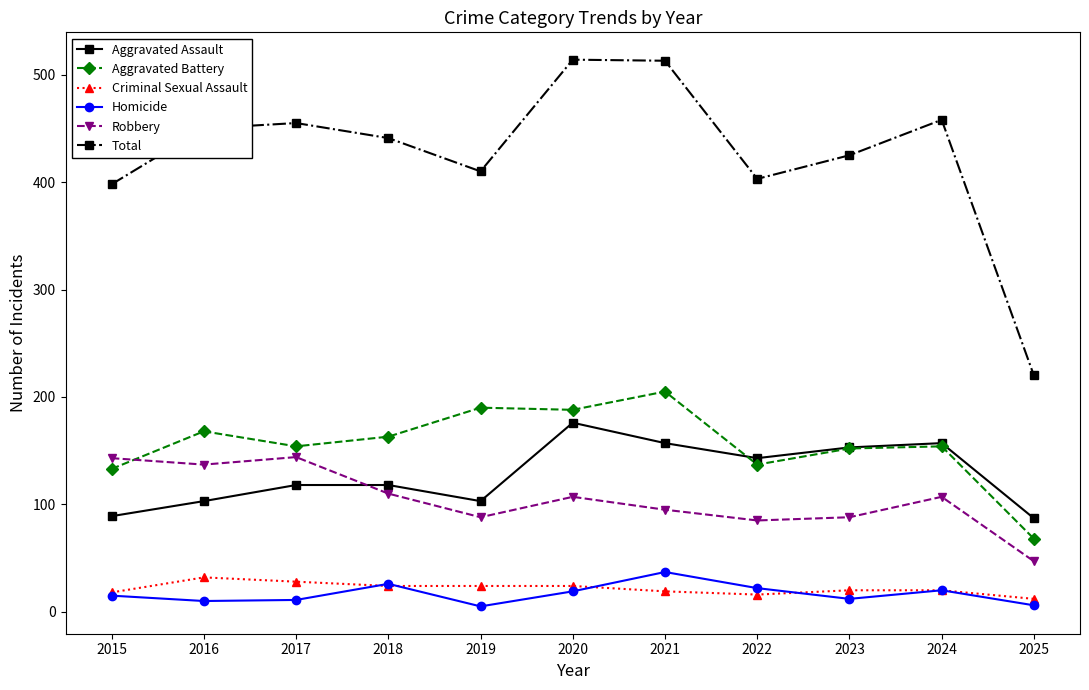

What are all the series names shown in the legend?

Aggravated Assault, Aggravated Battery, Criminal Sexual Assault, Homicide, Robbery, Total